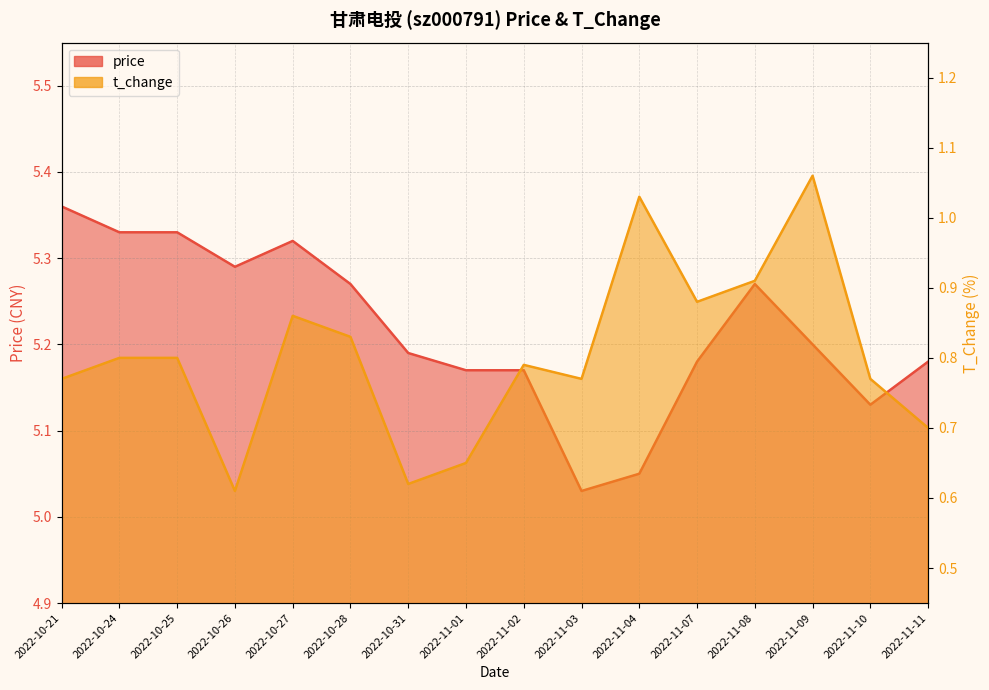

Read the t_change value at 2022-10-28.

0.8